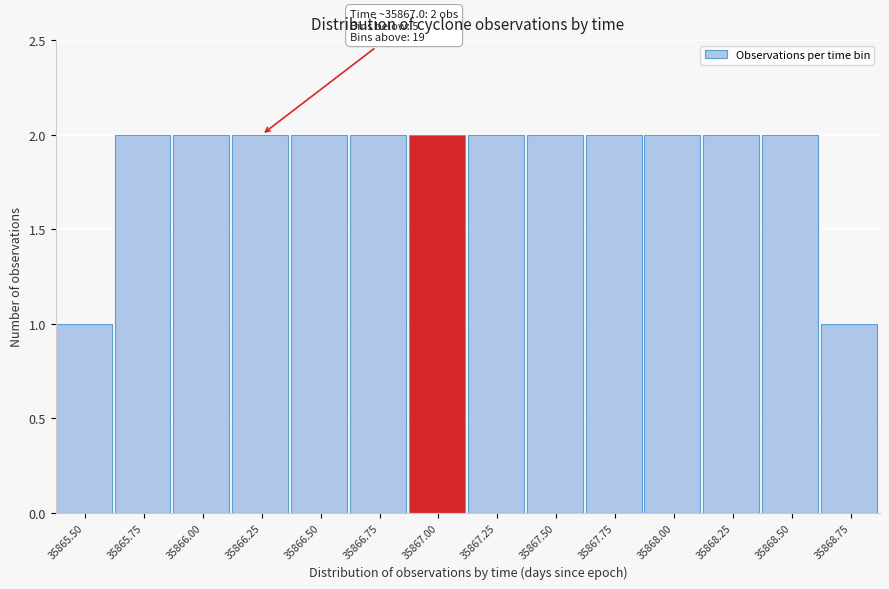

Reading right to left, extract all data points from this chart.

35868.75=1	35868.50=2	35868.25=2	35868.00=2	35867.75=2	35867.50=2	35867.25=2	35867.00=2	35866.75=2	35866.50=2	35866.25=2	35866.00=2	35865.75=2	35865.50=1